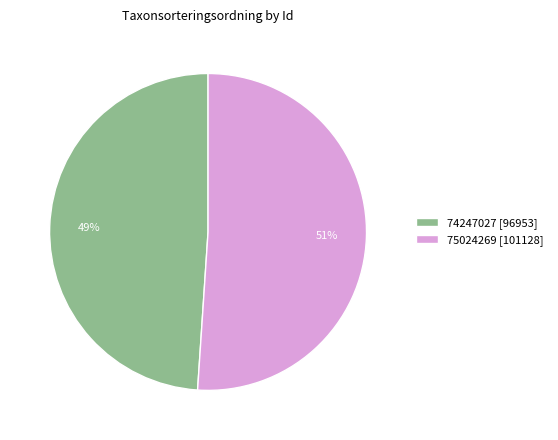

How many segments does this pie chart have?

2